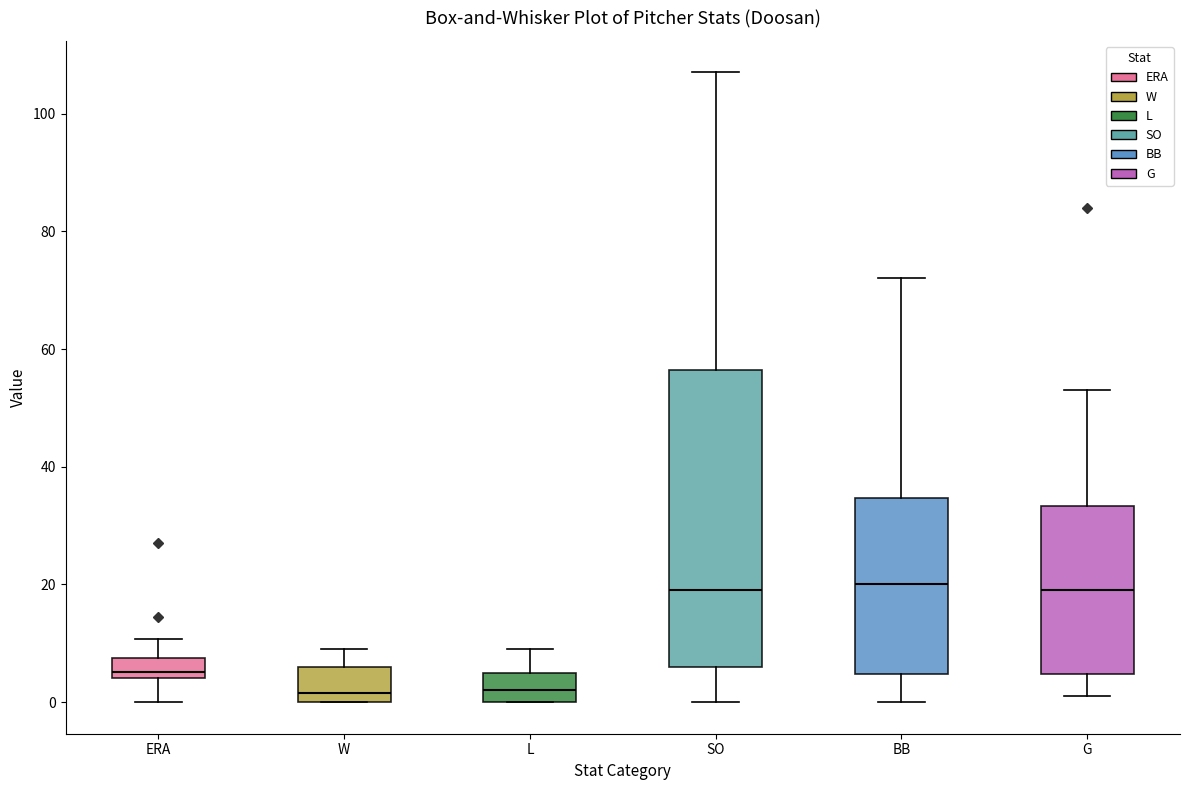

Where does the median line of the box for ERA sit on the y-axis? The values are not printed on the chart, so give them approximately, as read against the axis.

6